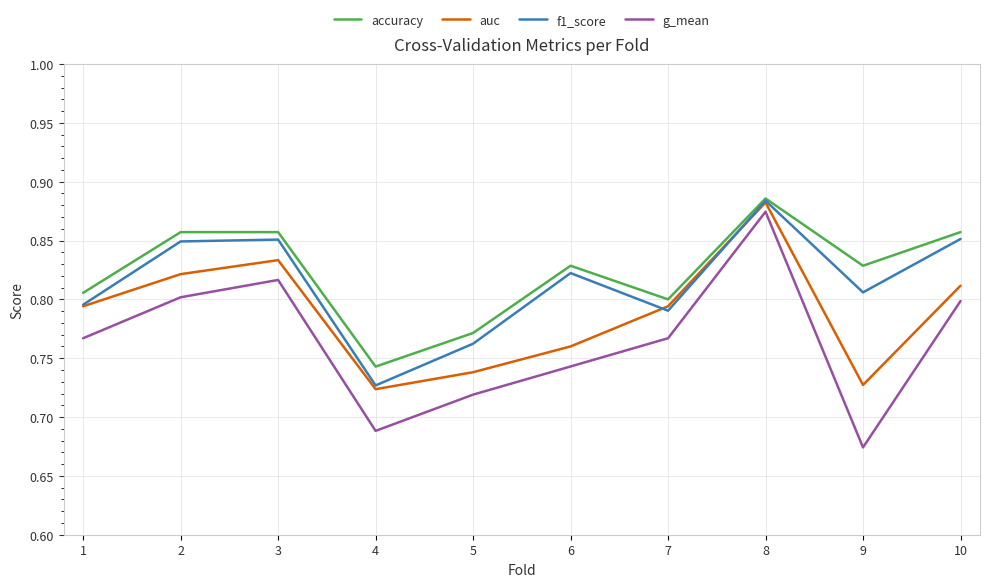

At how many categories does at least one series exceed 0?

10